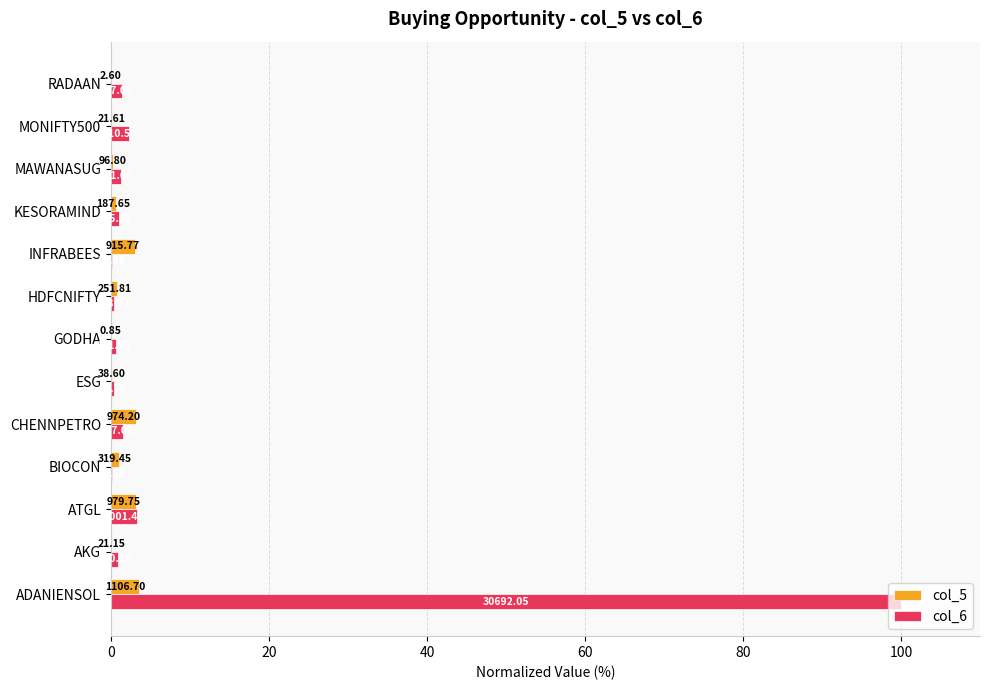

What are all the series names shown in the legend?

col_5, col_6